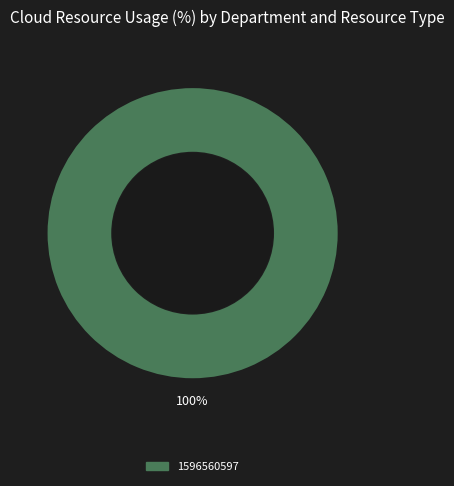

Count the number of slices in the pie.

1